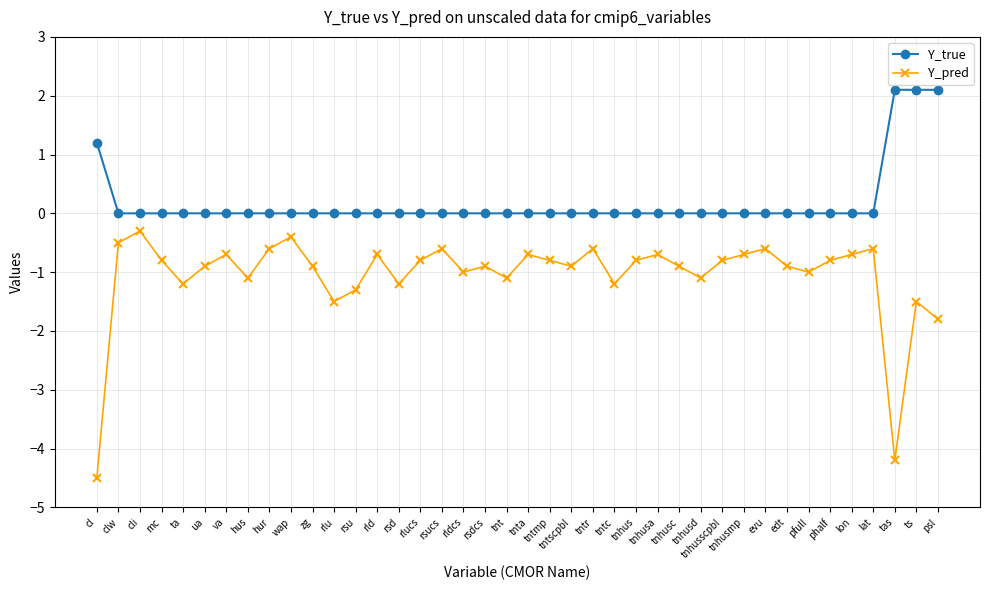

Rank the series by their maximum value, from lowest to highest.

Y_pred, Y_true